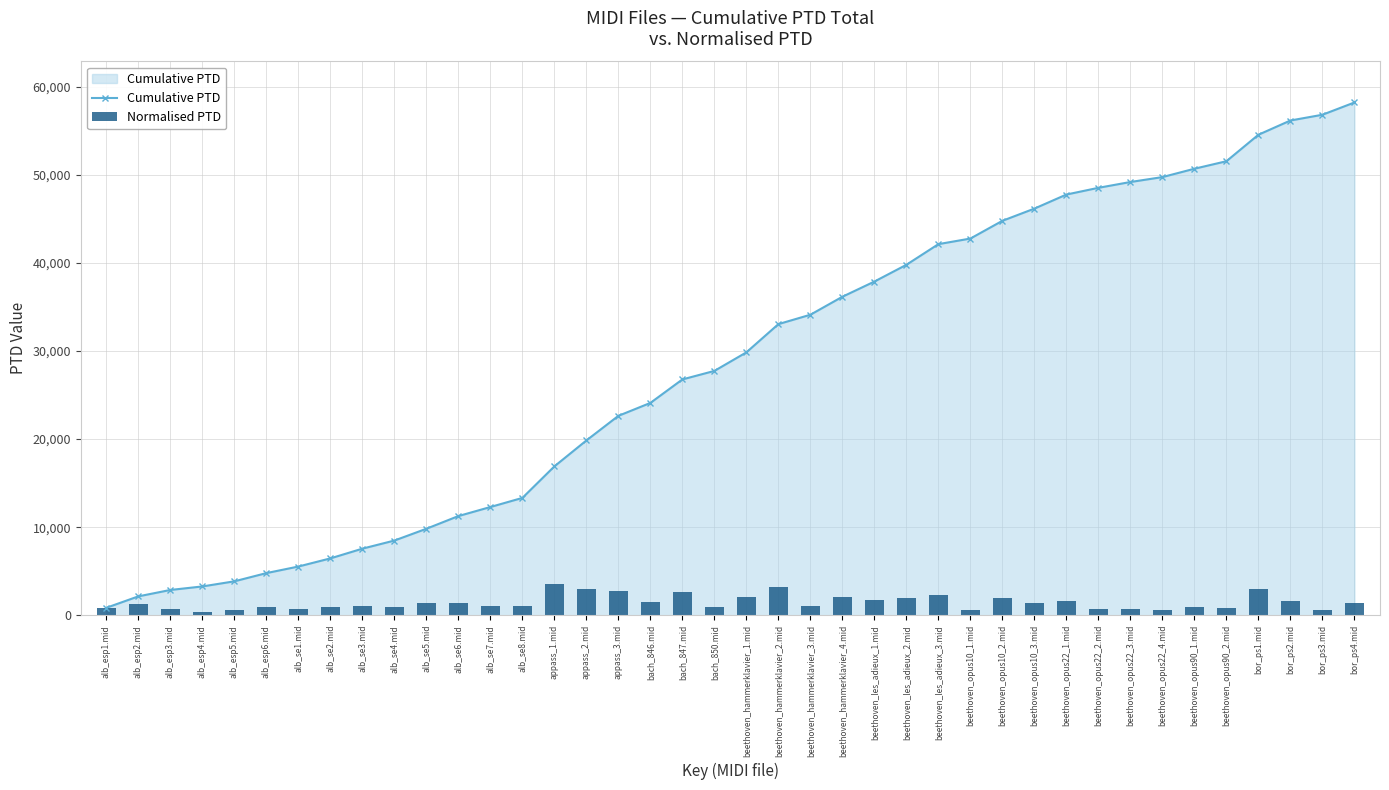

At beethoven_les_adieux_2.mid, list the series in order from largest to smallest.

Cumulative PTD, Normalised PTD